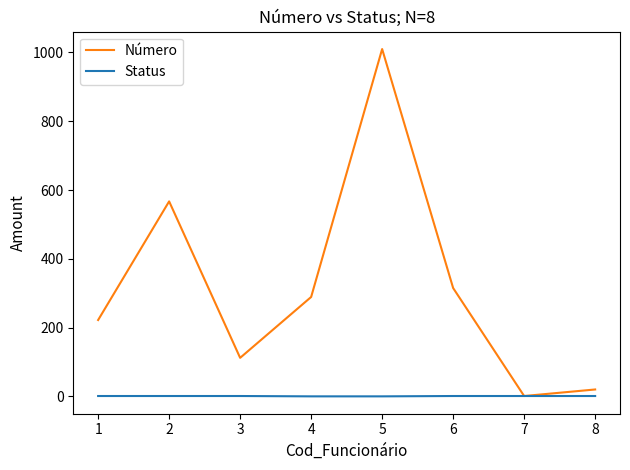

Which series has the largest range (max minus min)?

Número